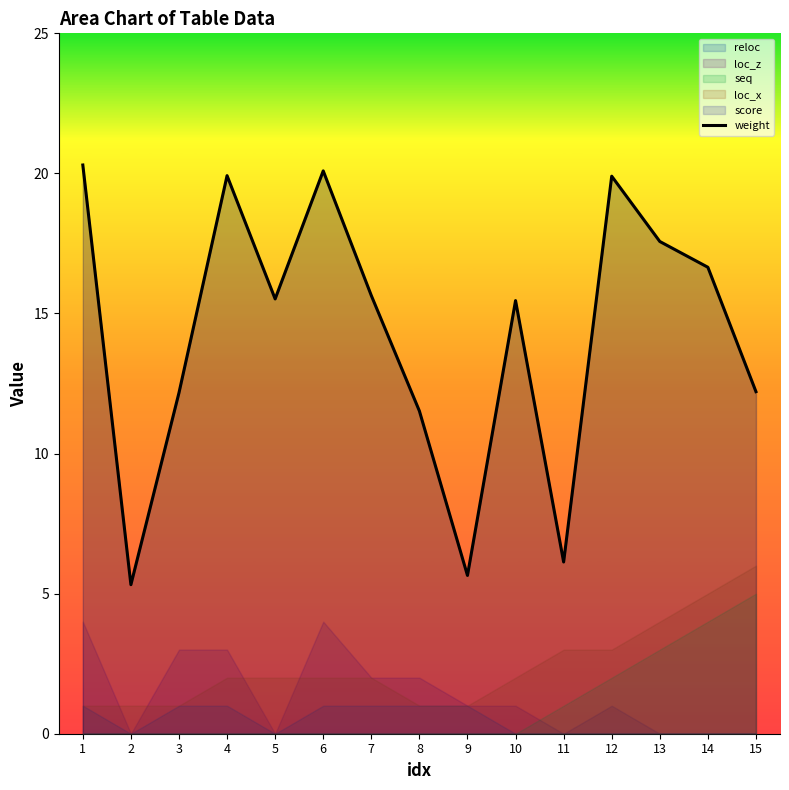

Read the value at 13.

17.6